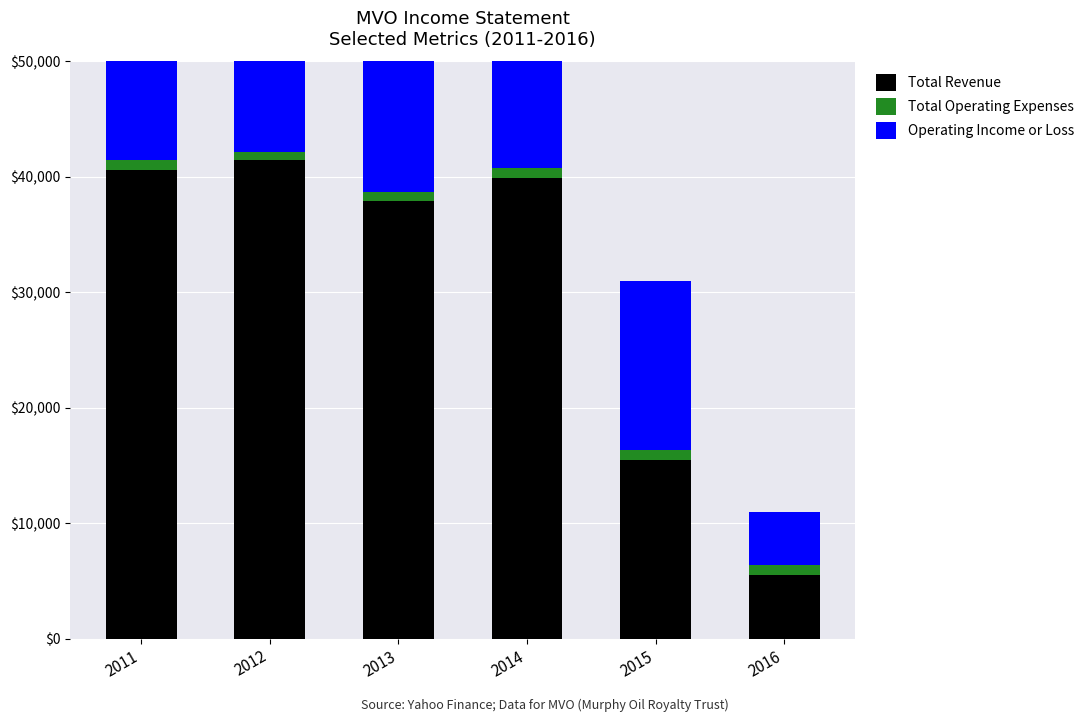

What is the value of the Operating Income or Loss bar at the 3rd from the left?

37000